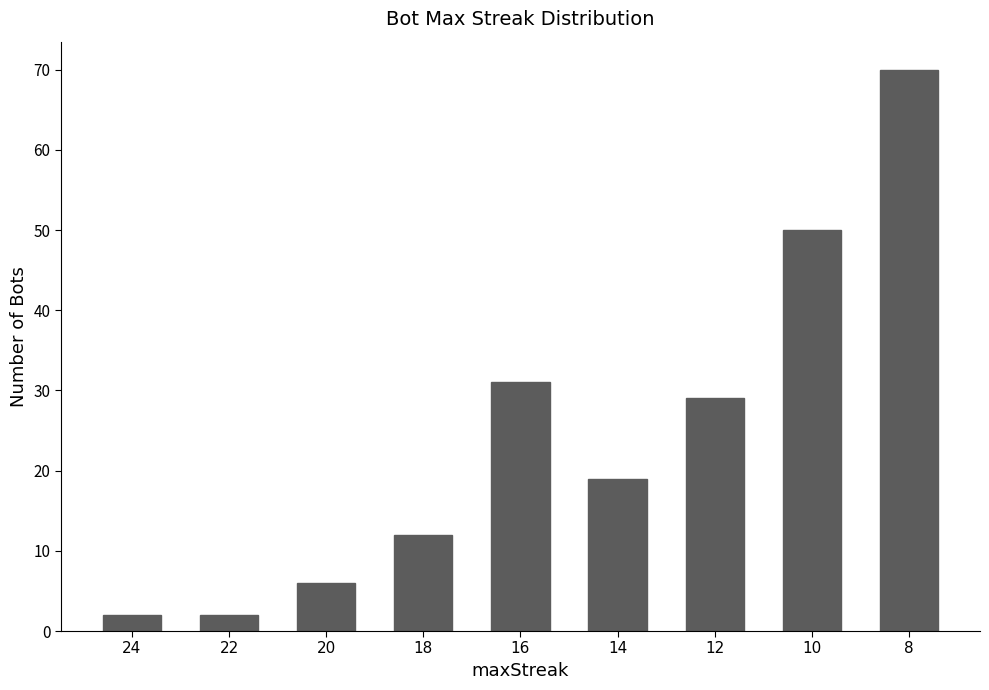

Does the chart contain stacked bars?

No